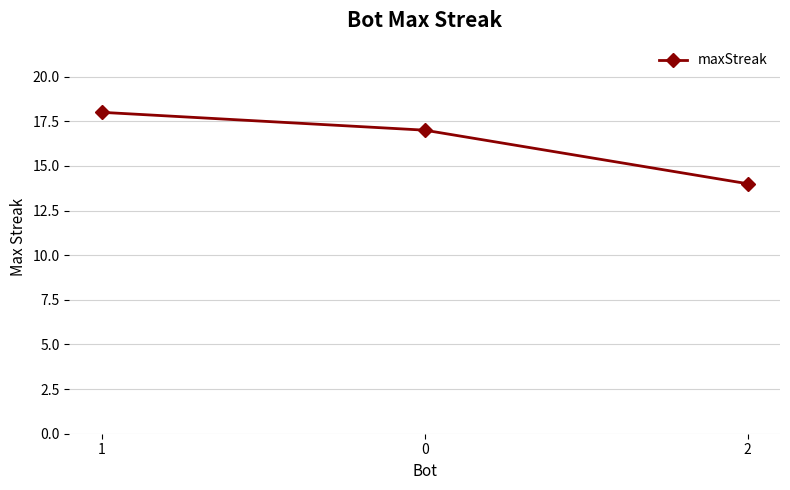

Rank the categories by value from lowest to highest.

2, 0, 1